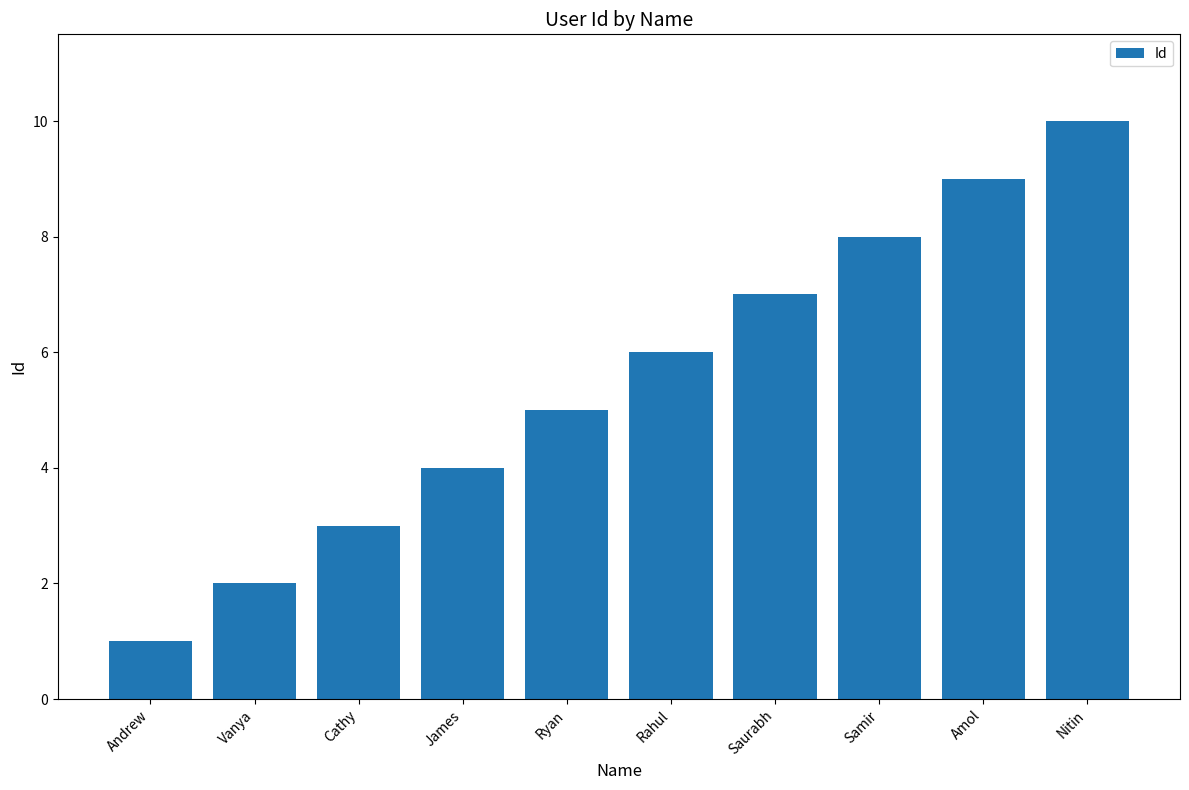

Rank the categories by value from lowest to highest.

Andrew, Vanya, Cathy, James, Ryan, Rahul, Saurabh, Samir, Amol, Nitin